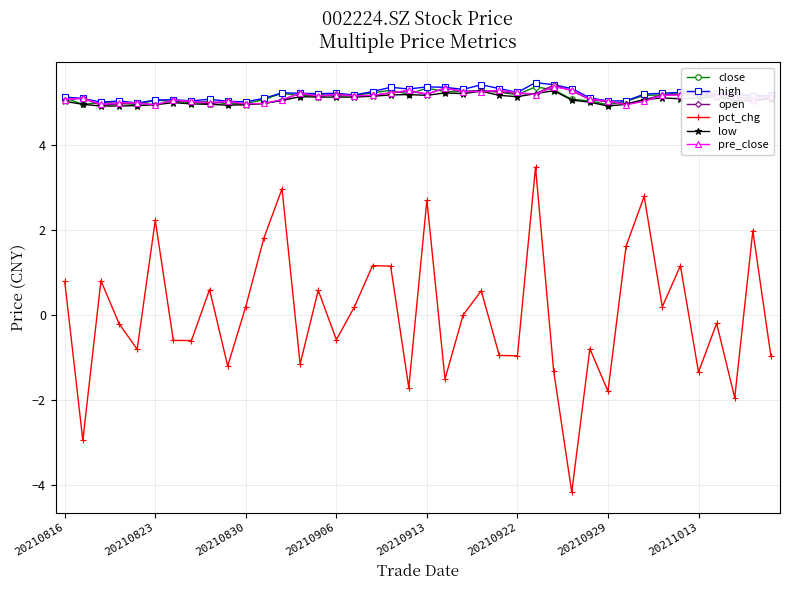

In pct_chg, how many points are lower than both neighbors (excluding endpoints)?

14